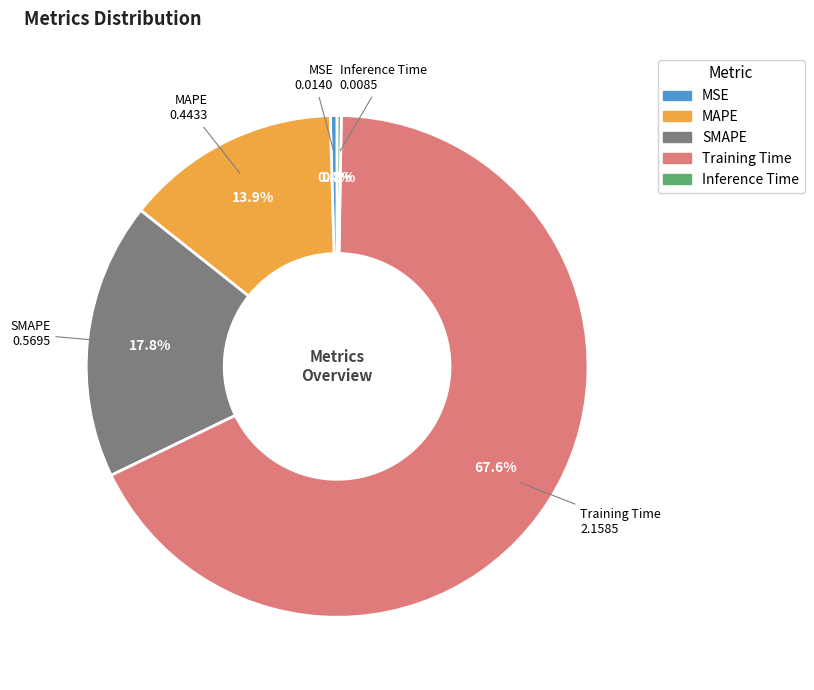

Is it true that MAPE is 14% of the pie?

True